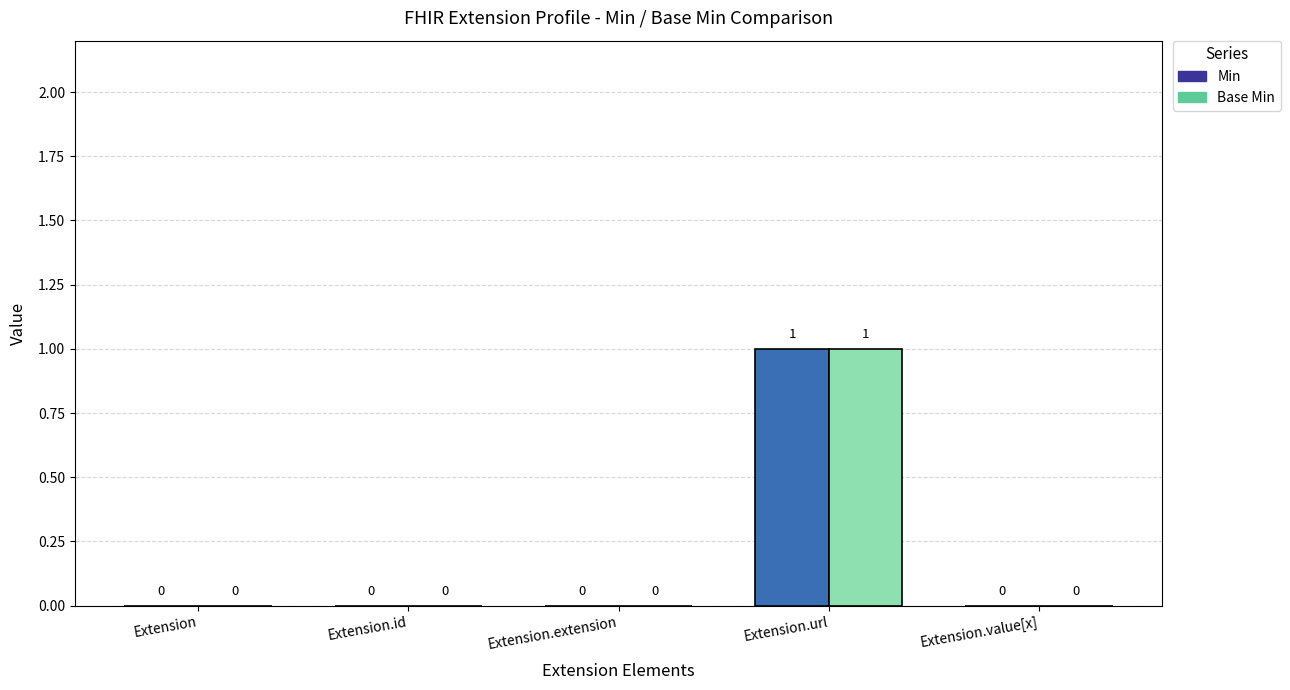

How many Base Min values are between 0 and 1?

5